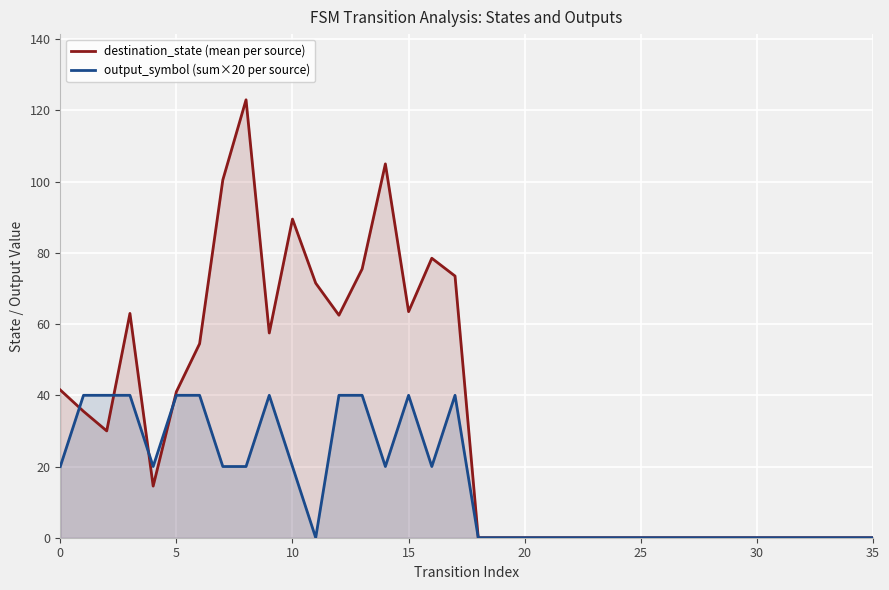

In destination_state (mean per source), how many points are higher than both neighbors (excluding endpoints)?

5